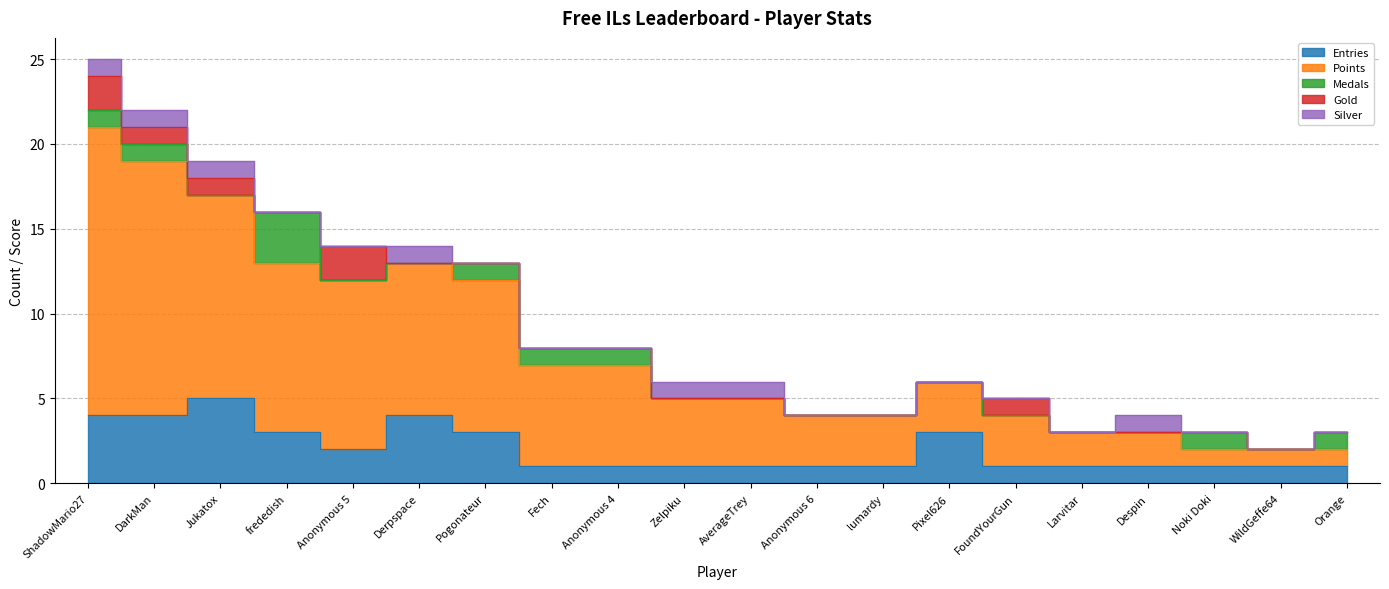

Is it true that Points equals 6 at Anonymous 4?

True